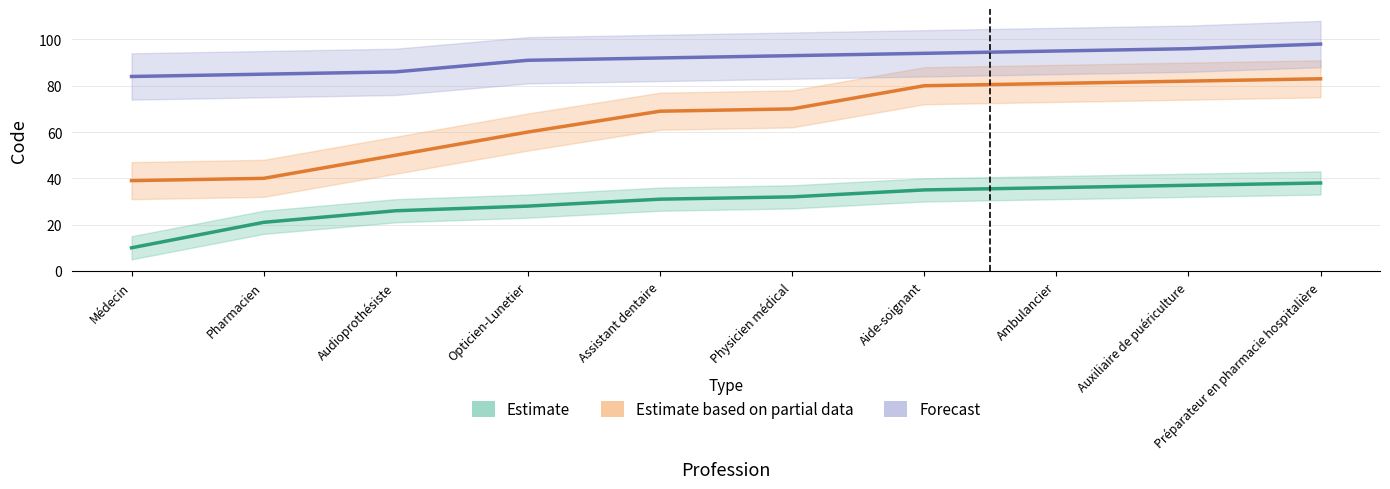

What is the greatest value displayed?

98